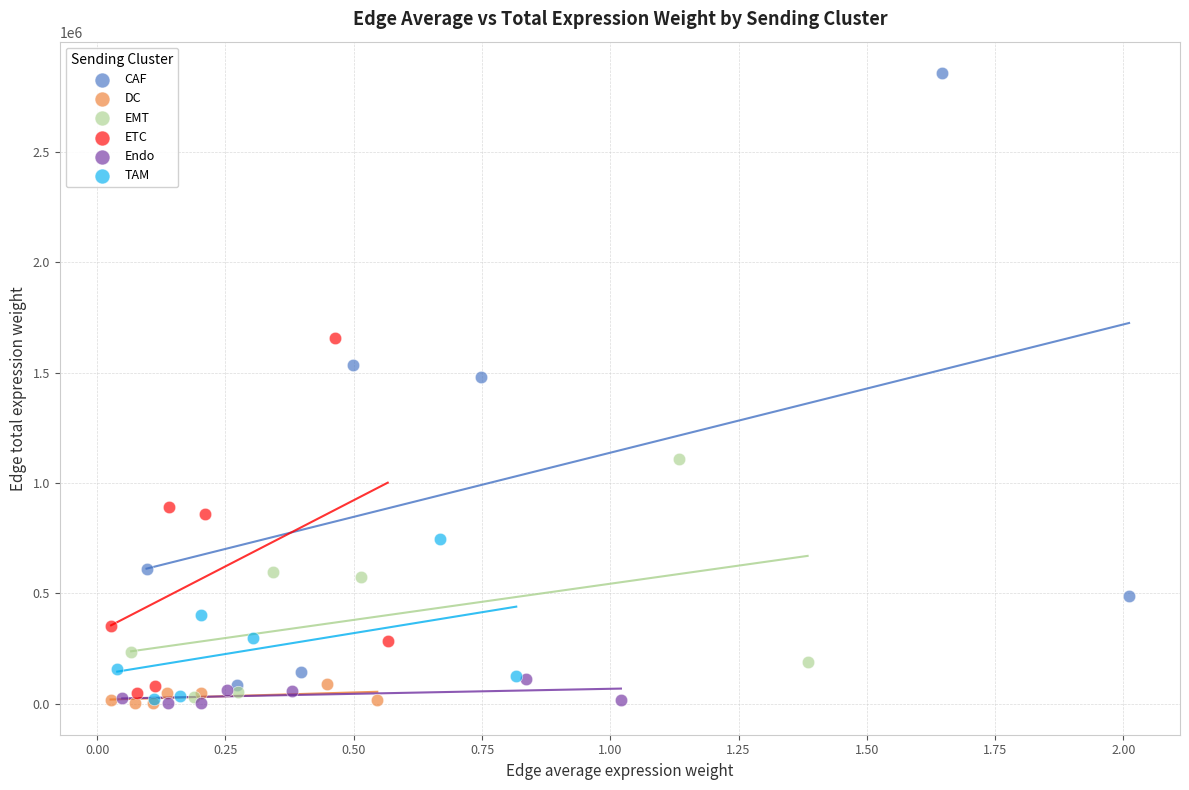

Which series reaches the maximum Y coordinate?

CAF